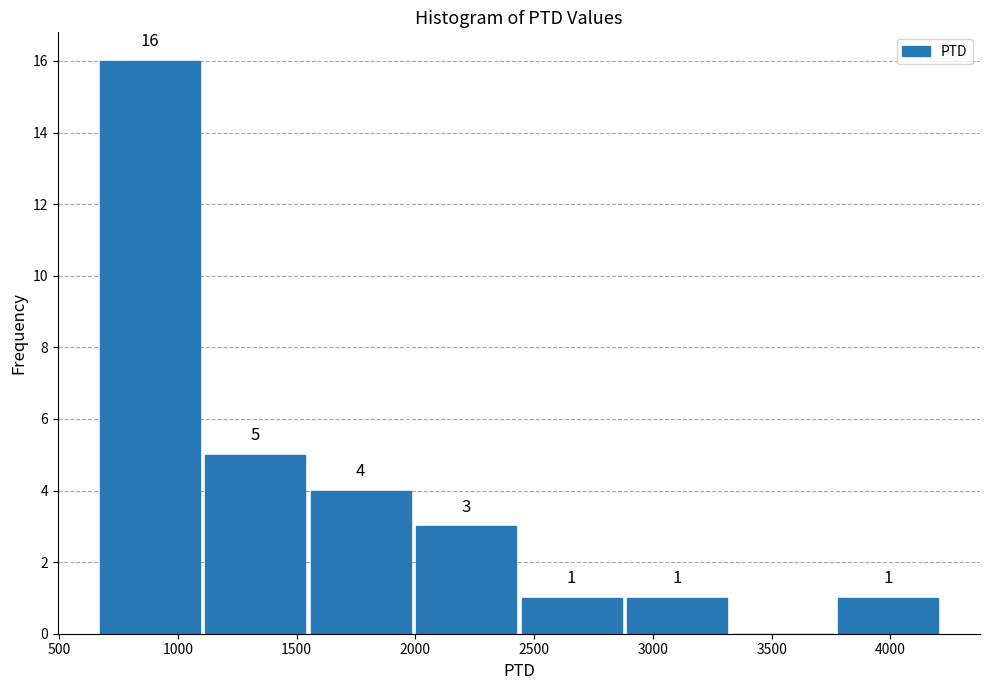

Over which range of the x-axis is the bar tallest?

650 to 1100